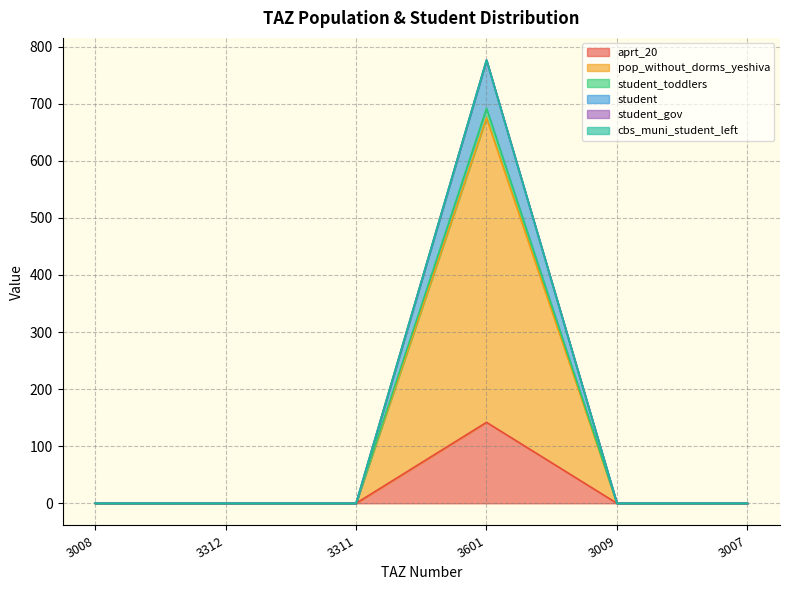

At how many categories does at least one series exceed 113?

1